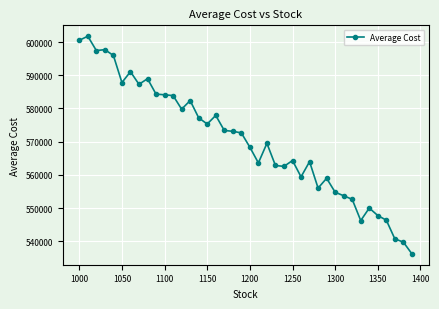

True or false: there are more than 0 points higher than both neighbors.

True